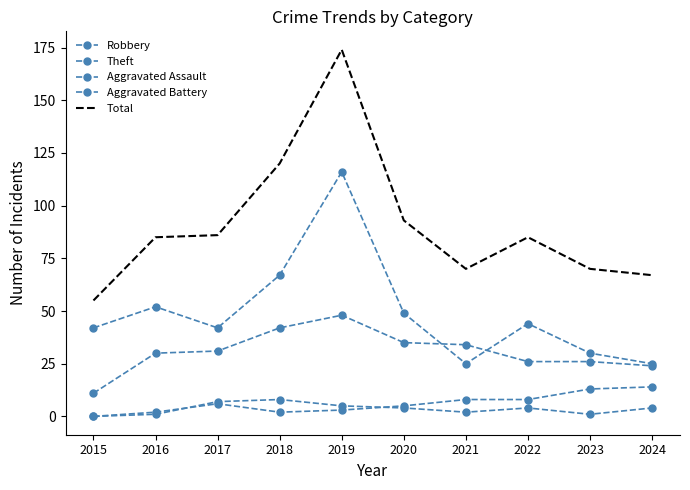

At which category is the sum across all series the highest?

2019